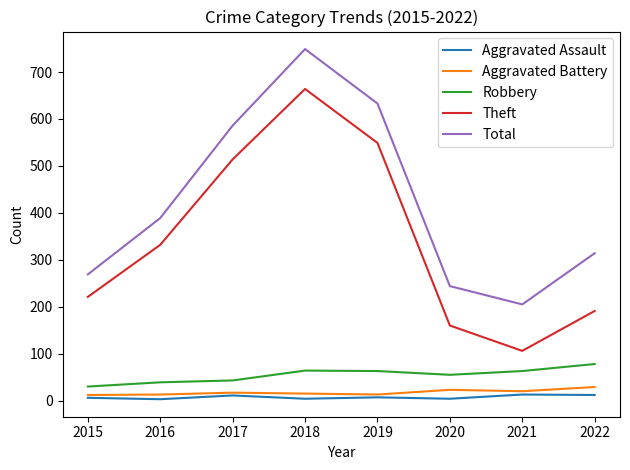

Is it true that Aggravated Assault equals 4 at 2020?

True